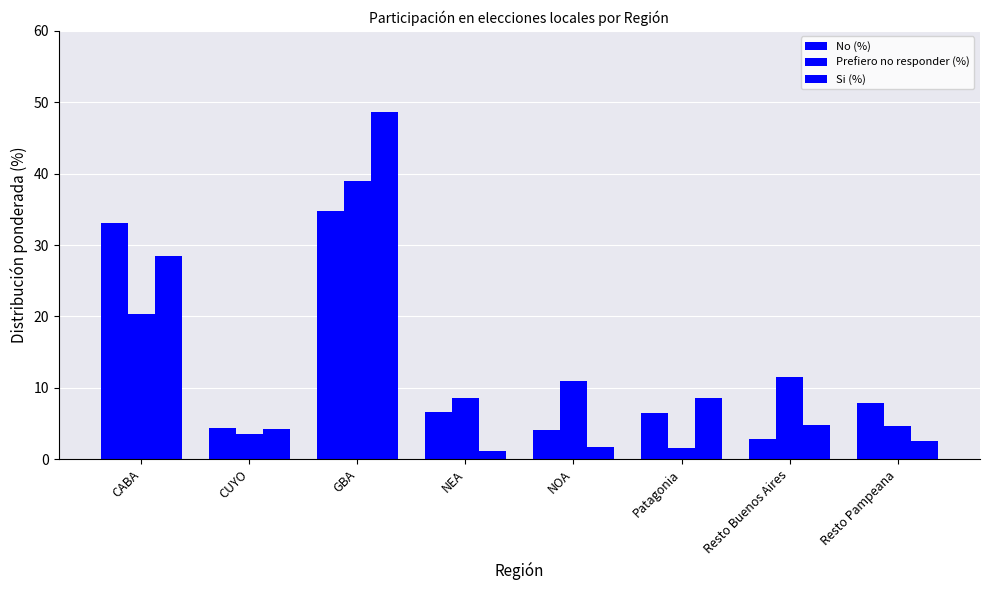

What is the maximum value for Si (%)?

48.7